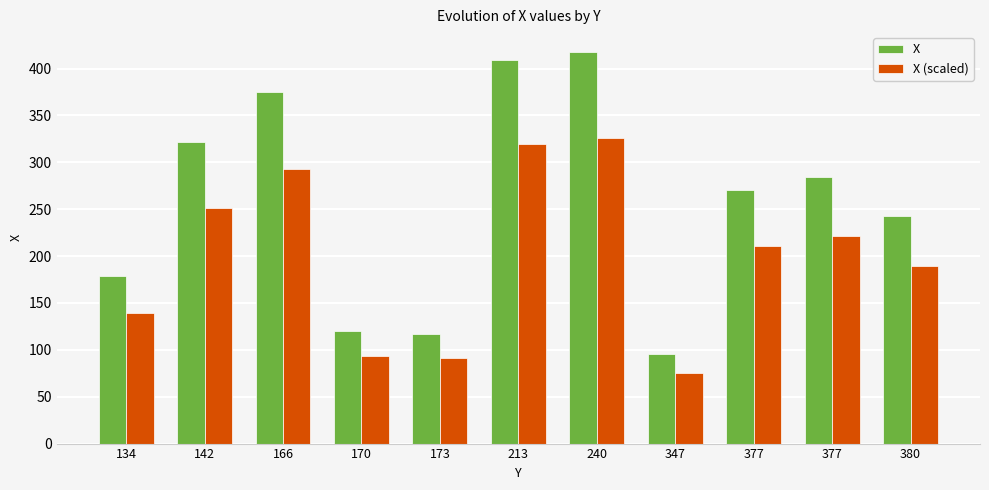

Between 213 and 377, which series saw the biggest shift?

X